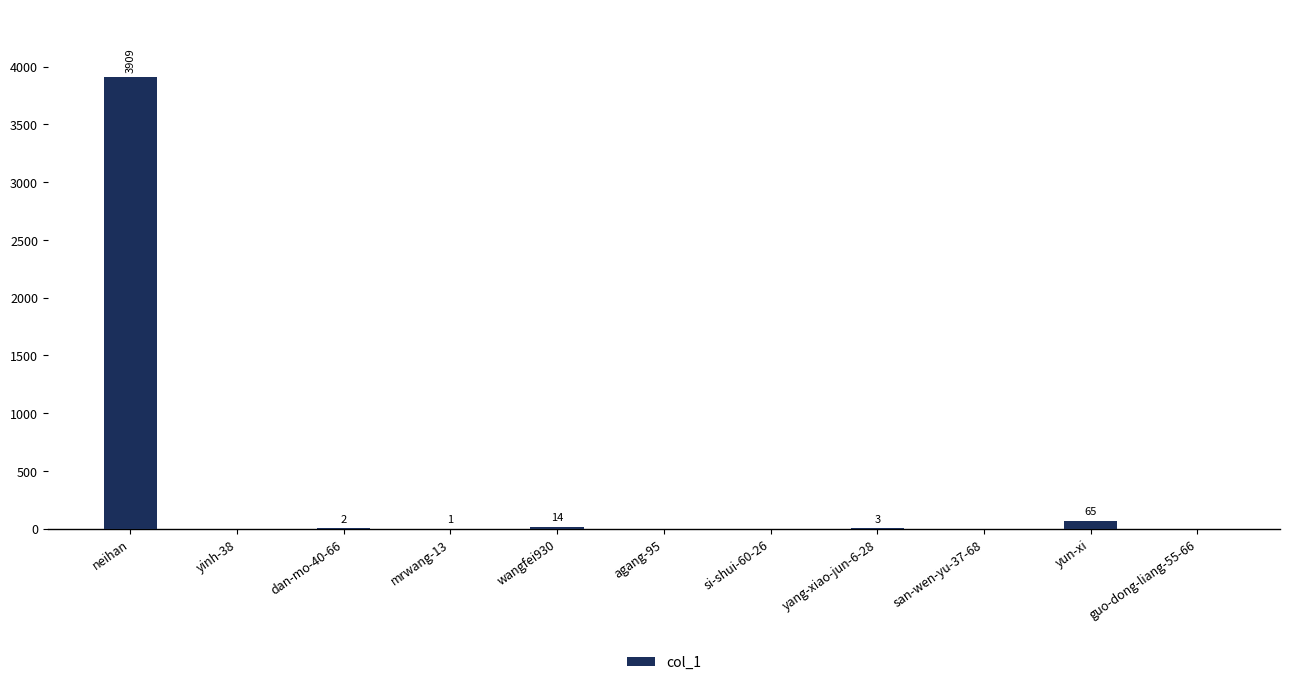

At which category does the chart reach its peak across all series?

neihan